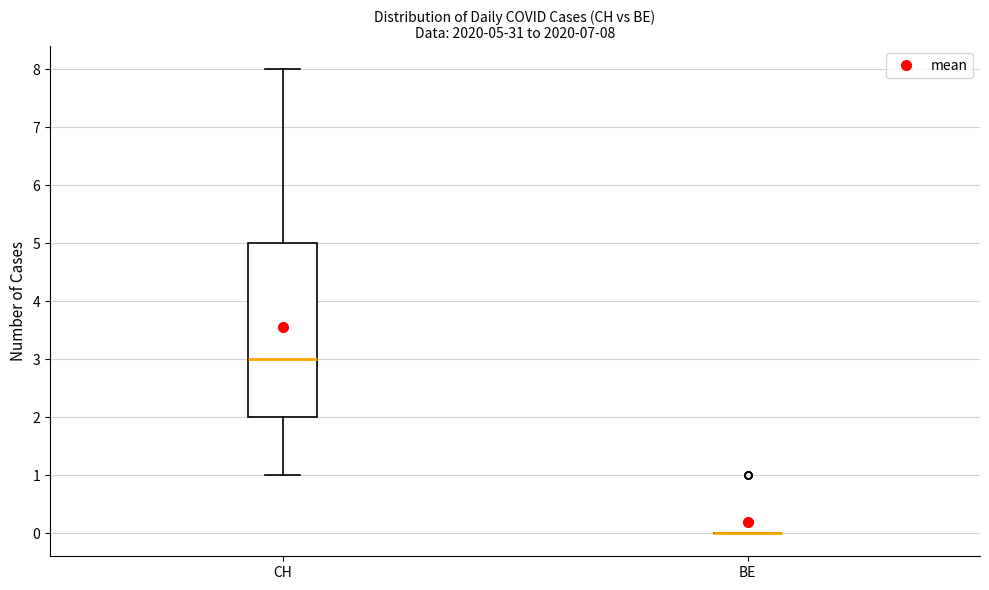

Comparing the boxes themselves (not the whiskers), which one is the tallest?

CH